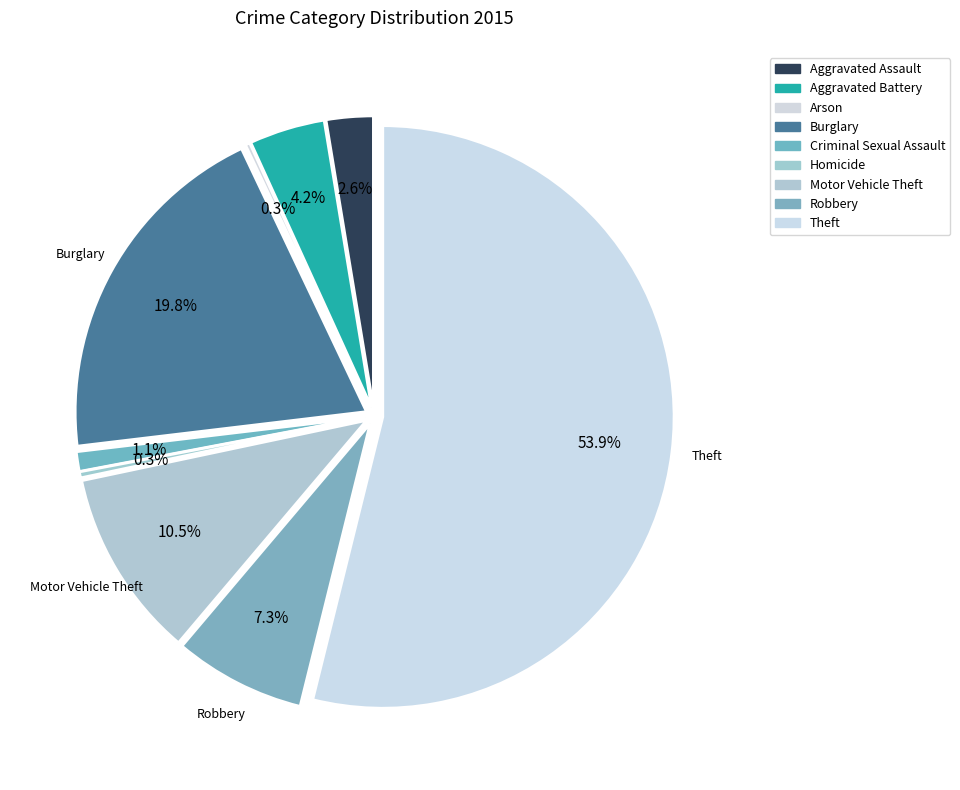

True or false: Theft accounts for 54% of the total.

True